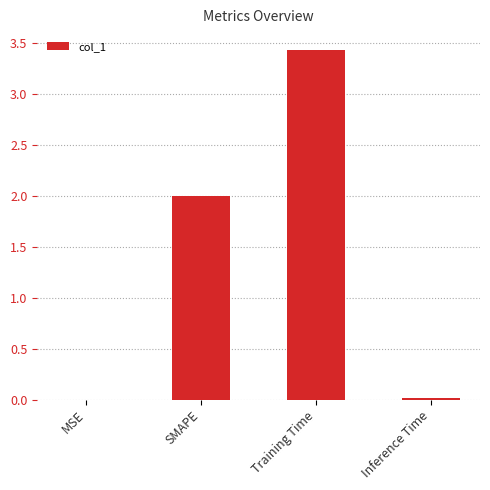

True or false: the data shows 0.9 at SMAPE.

False